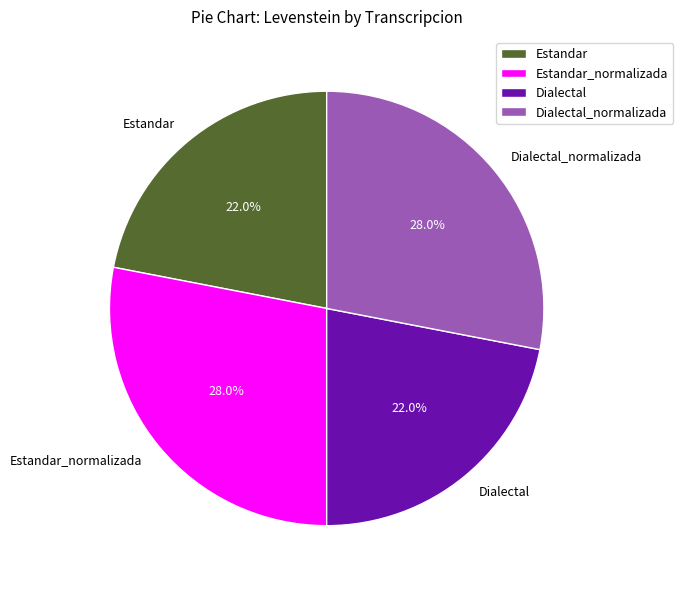

How much of the chart is everything except Estandar_normalizada?

72.0%